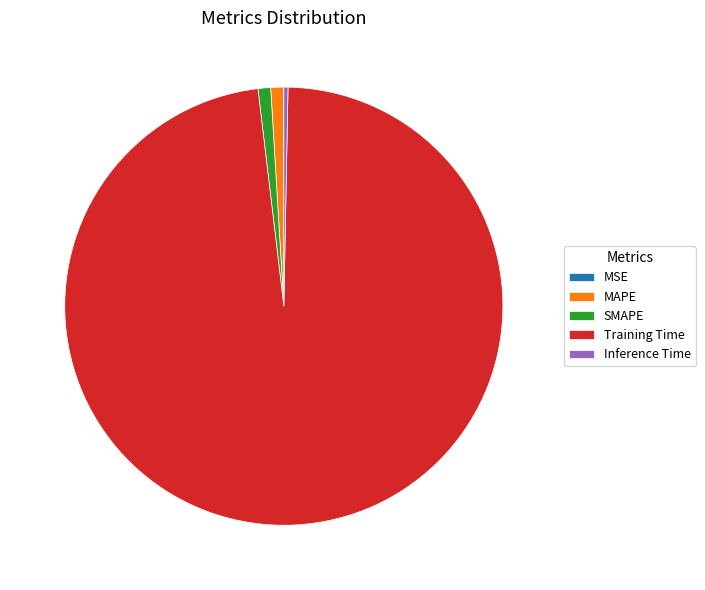

Is it true that SMAPE is 13% of the pie?

False